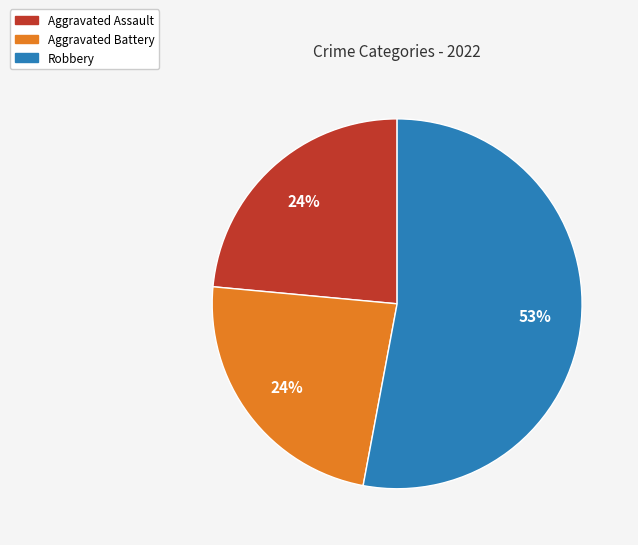

Which category has the biggest portion of the pie?

Robbery